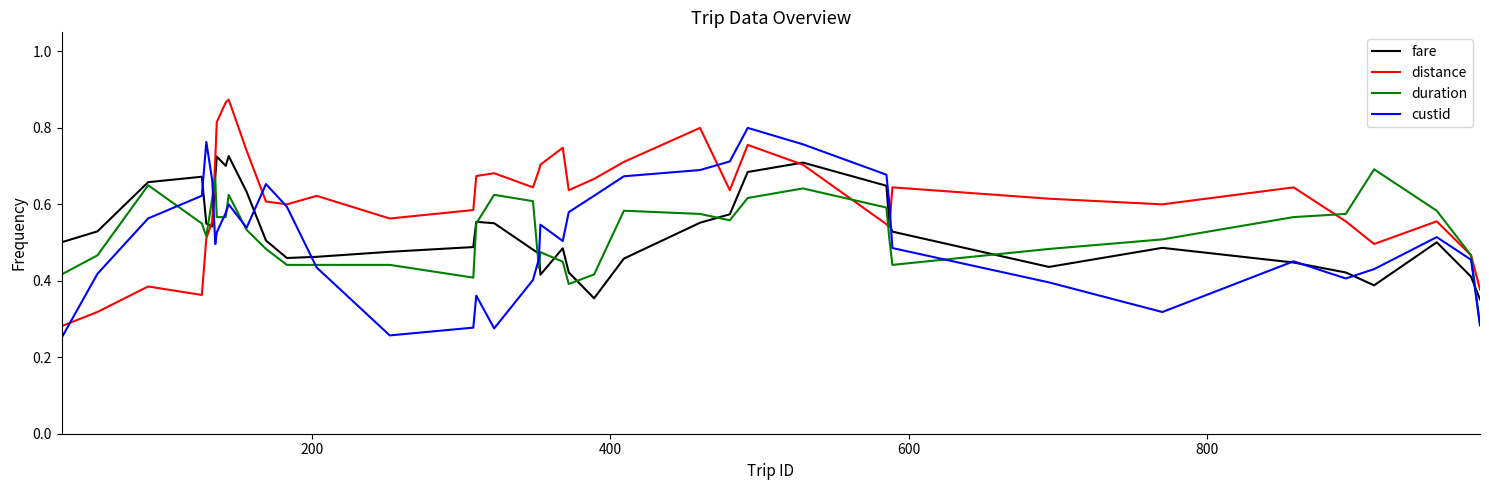

Which series has the widest spread of values?

distance